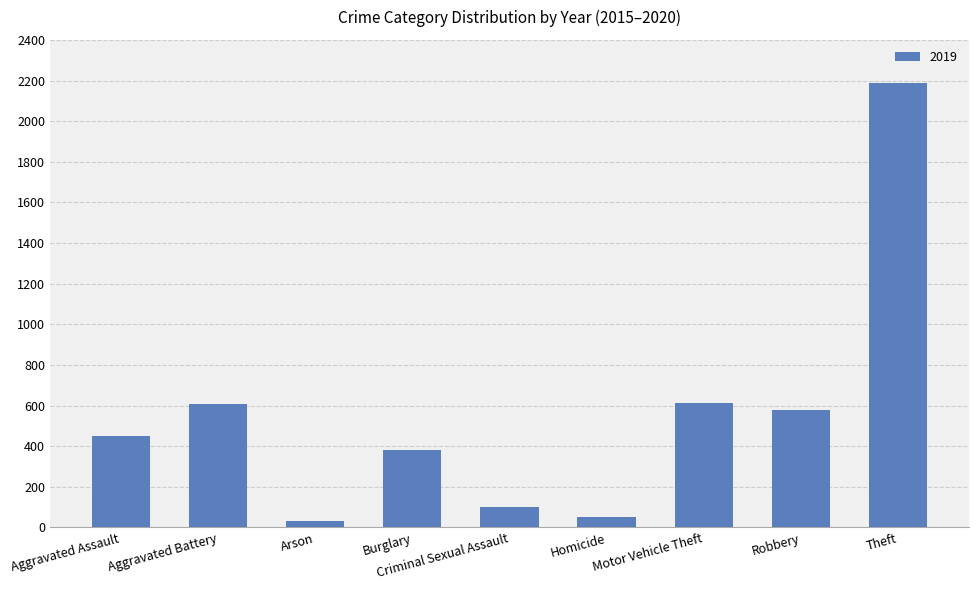

What position from the left is Burglary?

4